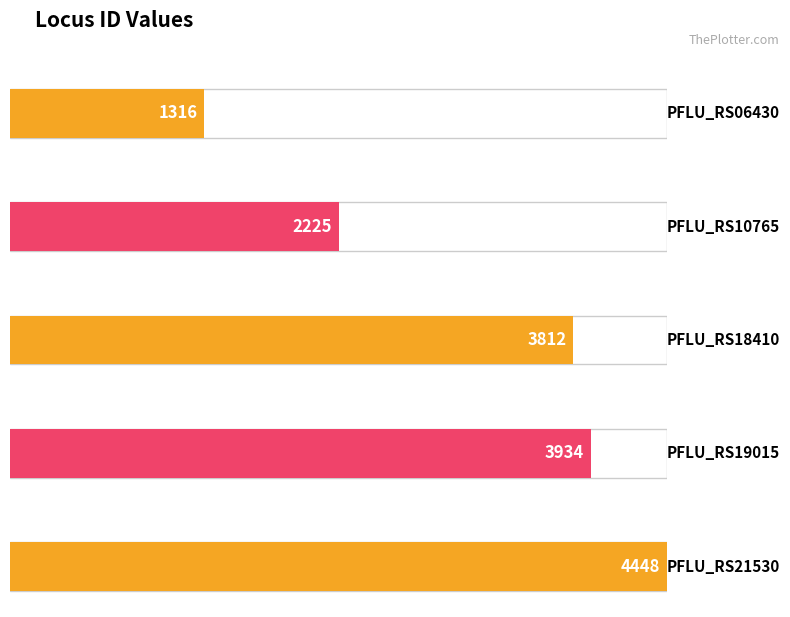

Is it true that the value at PFLU_RS21530 is 4448?

True